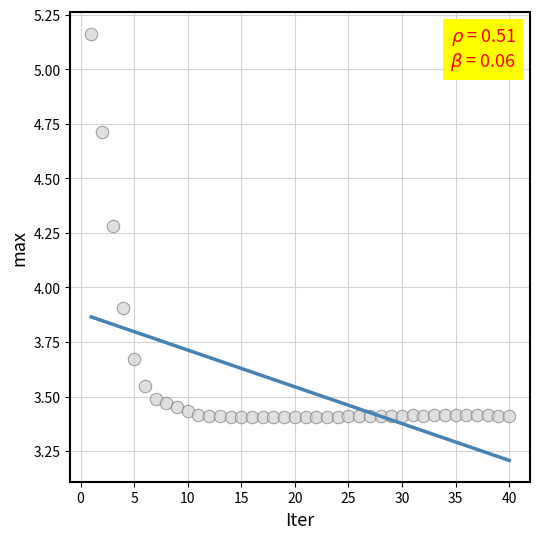

What Y value in the scatter plot is closest to 4?

3.9